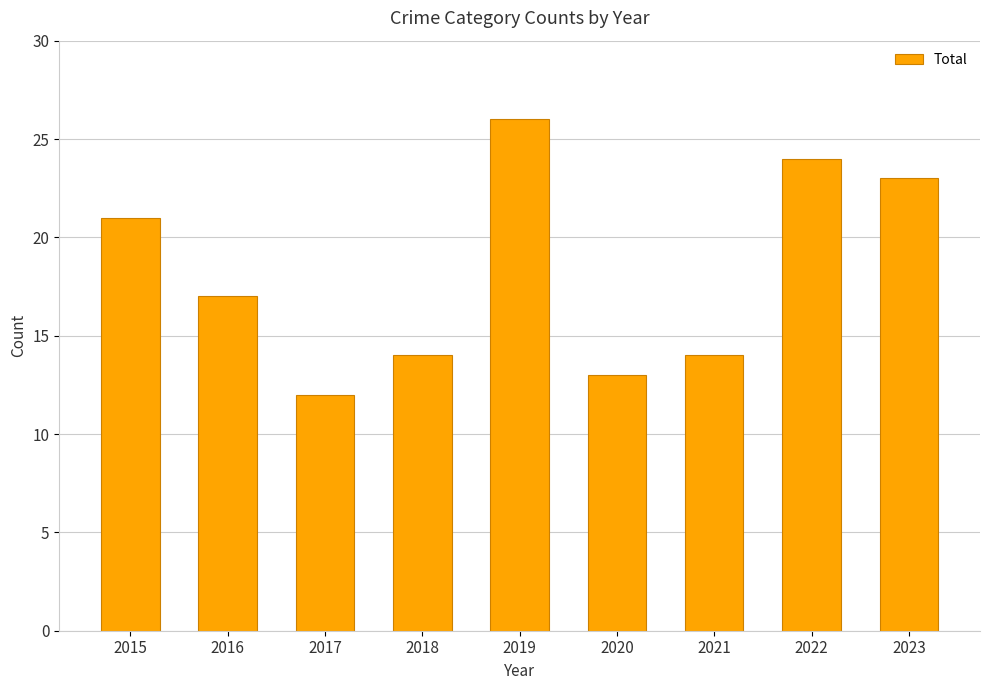

Which label corresponds to the smallest value in the chart?

2017